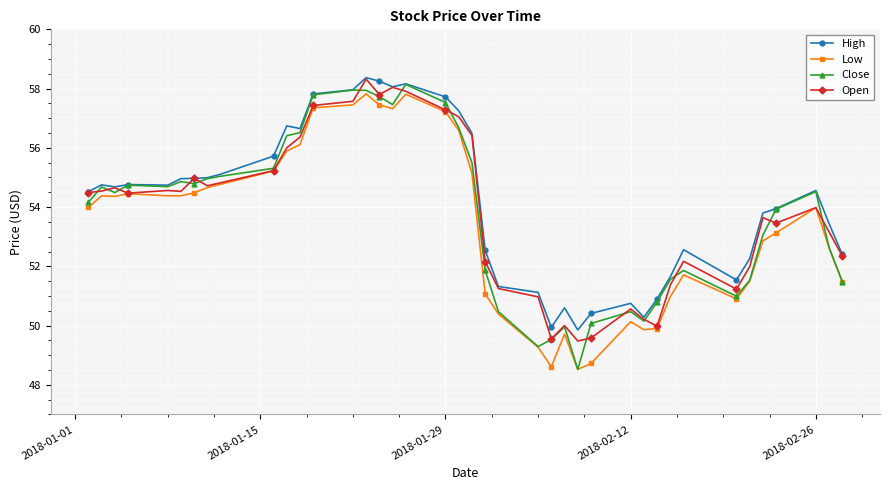

What is the greatest value displayed?

58.4